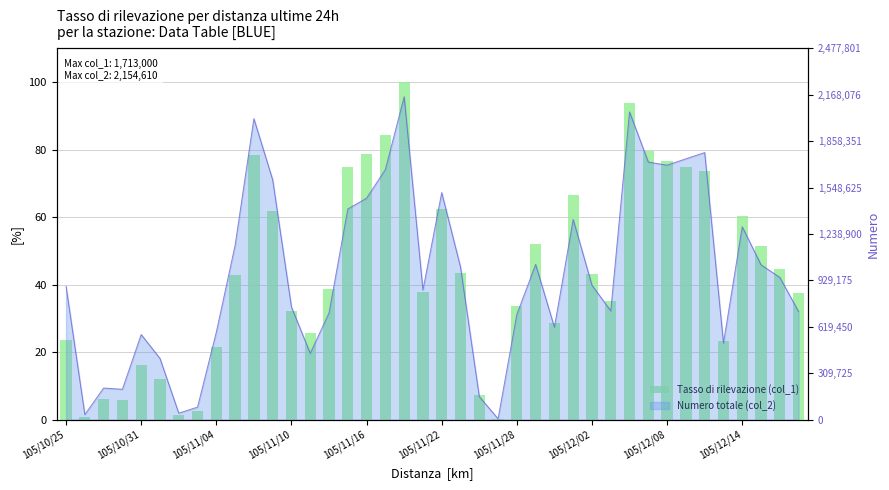

Are the bars horizontal?

No